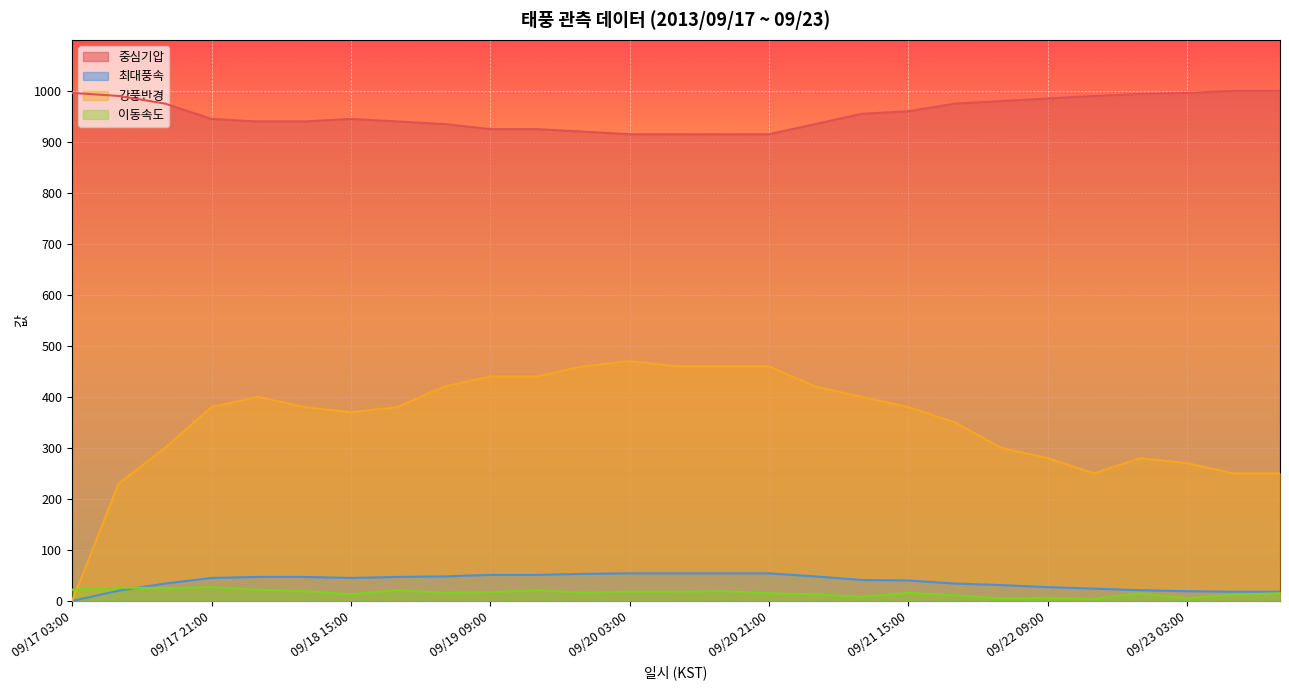

Reading right to left, transcribe all the data shown in this chart.

중심기압: 09/23 15:00=1000	09/23 09:00=1000	09/23 03:00=996	09/22 21:00=994	09/22 15:00=990	09/22 09:00=985	09/22 03:00=980	09/21 21:00=975	09/21 15:00=960	09/21 09:00=955	09/21 03:00=935	09/20 21:00=915	09/20 15:00=915	09/20 09:00=915	09/20 03:00=915	09/19 21:00=920	09/19 15:00=925	09/19 09:00=925	09/19 03:00=935	09/18 21:00=940	09/18 15:00=945	09/18 09:00=940	09/18 03:00=940	09/17 21:00=945	09/17 15:00=975	09/17 09:00=990	09/17 03:00=996
최대풍속: 09/23 15:00=18	09/23 09:00=18	09/23 03:00=19	09/22 21:00=21	09/22 15:00=24	09/22 09:00=27	09/22 03:00=31	09/21 21:00=34	09/21 15:00=40	09/21 09:00=41	09/21 03:00=48	09/20 21:00=54	09/20 15:00=54	09/20 09:00=54	09/20 03:00=54	09/19 21:00=53	09/19 15:00=51	09/19 09:00=51	09/19 03:00=48	09/18 21:00=47	09/18 15:00=45	09/18 09:00=47	09/18 03:00=47	09/17 21:00=45	09/17 15:00=34	09/17 09:00=20	09/17 03:00=0
강풍반경: 09/23 15:00=250	09/23 09:00=250	09/23 03:00=270	09/22 21:00=280	09/22 15:00=250	09/22 09:00=280	09/22 03:00=300	09/21 21:00=350	09/21 15:00=380	09/21 09:00=400	09/21 03:00=420	09/20 21:00=460	09/20 15:00=460	09/20 09:00=460	09/20 03:00=470	09/19 21:00=460	09/19 15:00=440	09/19 09:00=440	09/19 03:00=420	09/18 21:00=380	09/18 15:00=370	09/18 09:00=380	09/18 03:00=400	09/17 21:00=380	09/17 15:00=300	09/17 09:00=230	09/17 03:00=0
이동속도: 09/23 15:00=15	09/23 09:00=12	09/23 03:00=5	09/22 21:00=15	09/22 15:00=4	09/22 09:00=6	09/22 03:00=5	09/21 21:00=11	09/21 15:00=16	09/21 09:00=8	09/21 03:00=13	09/20 21:00=15	09/20 15:00=19	09/20 09:00=18	09/20 03:00=18	09/19 21:00=16	09/19 15:00=21	09/19 09:00=17	09/19 03:00=16	09/18 21:00=21	09/18 15:00=13	09/18 09:00=19	09/18 03:00=22	09/17 21:00=27	09/17 15:00=25	09/17 09:00=26	09/17 03:00=22